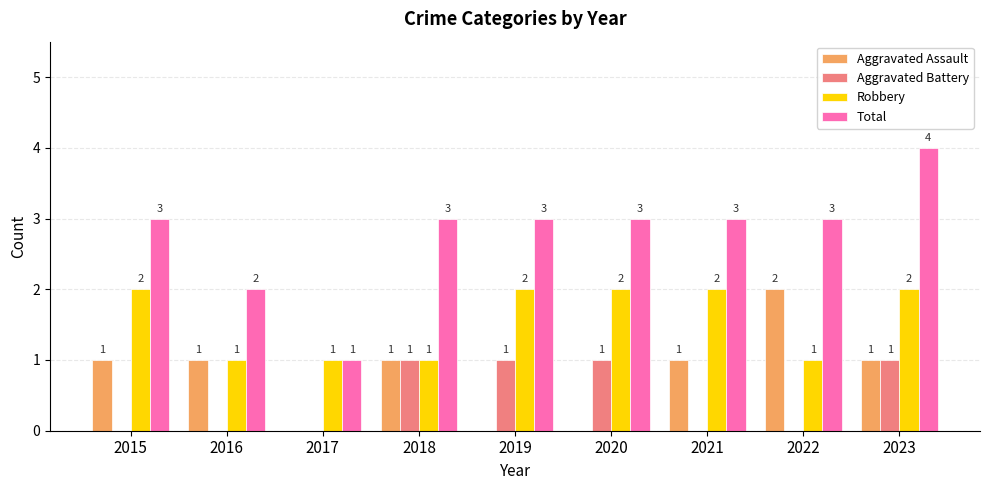

Reading left to right, transcribe all the data shown in this chart.

Aggravated Assault: 2015=1	2016=1	2017=0	2018=1	2019=0	2020=0	2021=1	2022=2	2023=1
Aggravated Battery: 2015=0	2016=0	2017=0	2018=1	2019=1	2020=1	2021=0	2022=0	2023=1
Robbery: 2015=2	2016=1	2017=1	2018=1	2019=2	2020=2	2021=2	2022=1	2023=2
Total: 2015=3	2016=2	2017=1	2018=3	2019=3	2020=3	2021=3	2022=3	2023=4